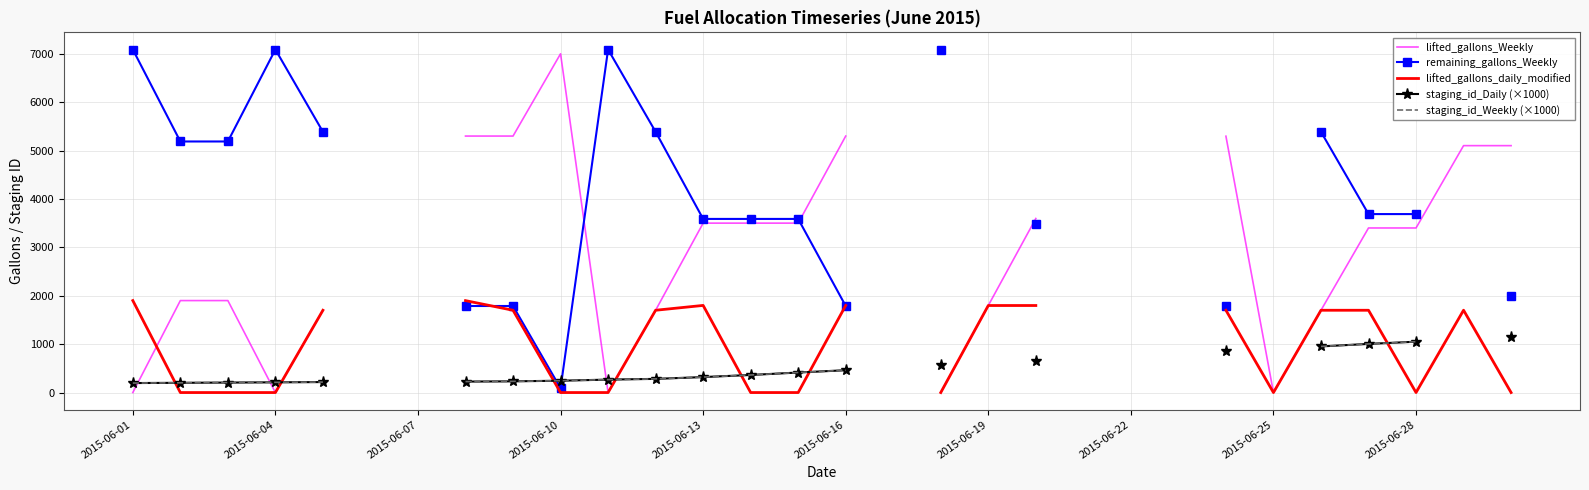

Which series has the largest range (max minus min)?

lifted_gallons_Weekly